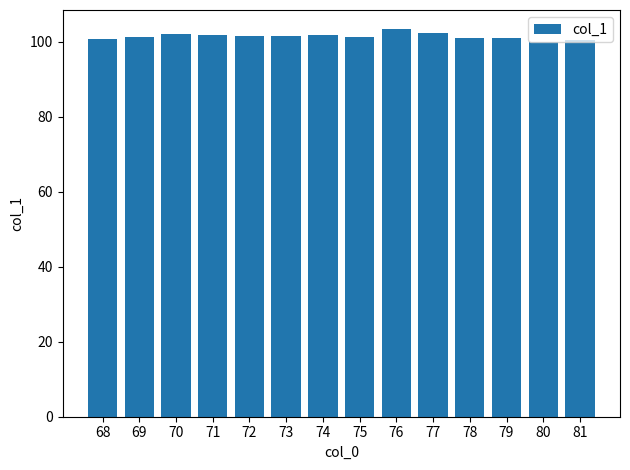

What is the ratio of the value at 77 to the value at 75?

1.0